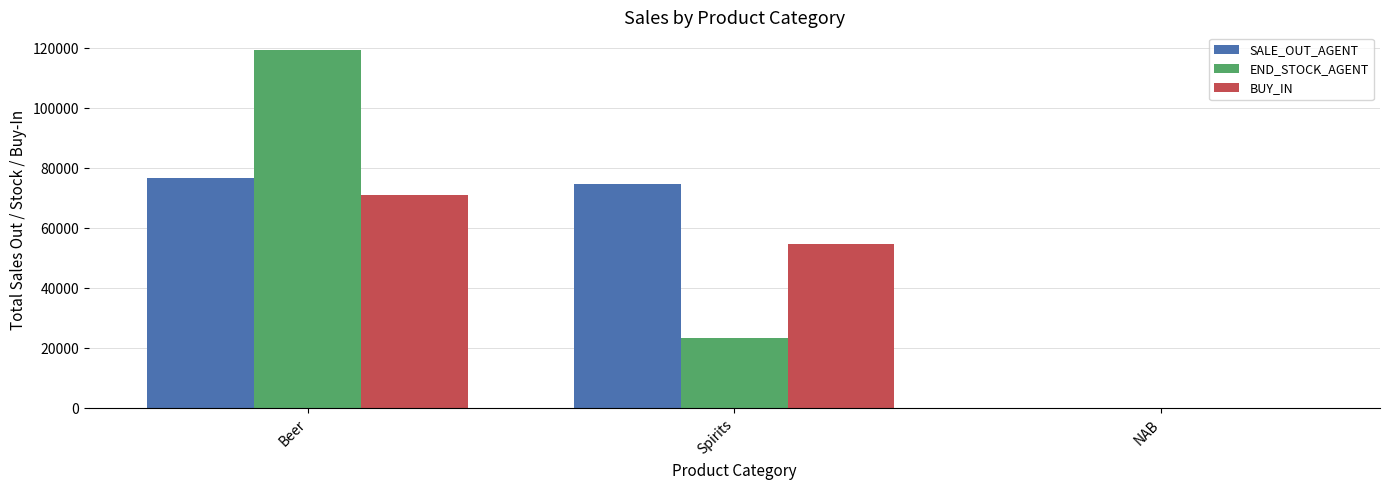

What is the sum of all SALE_OUT_AGENT values?

151690